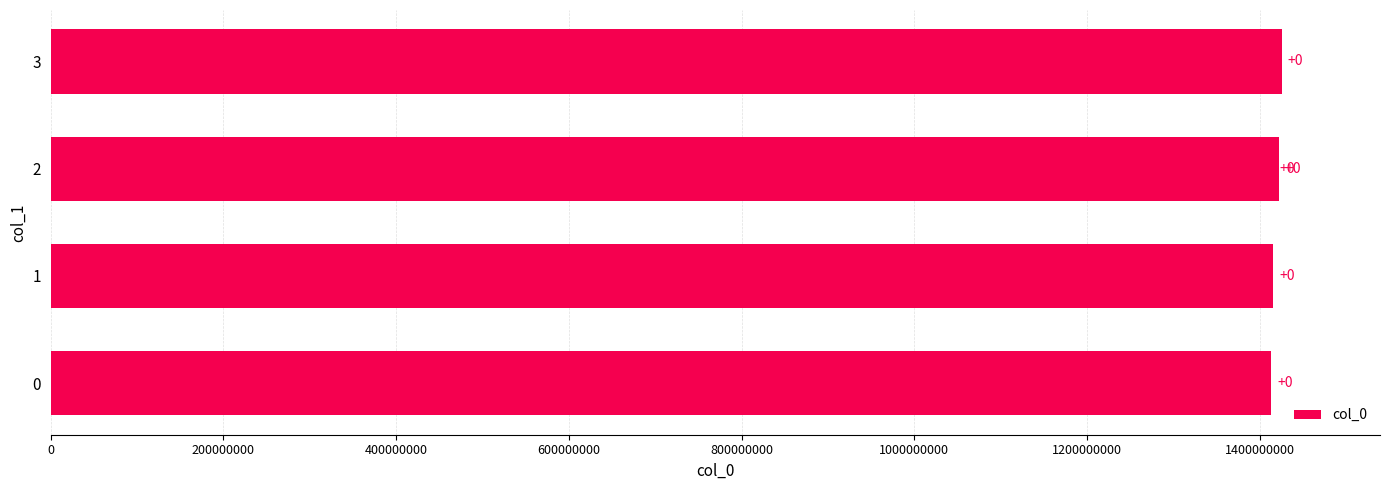

How many values are below 1416280387?

2